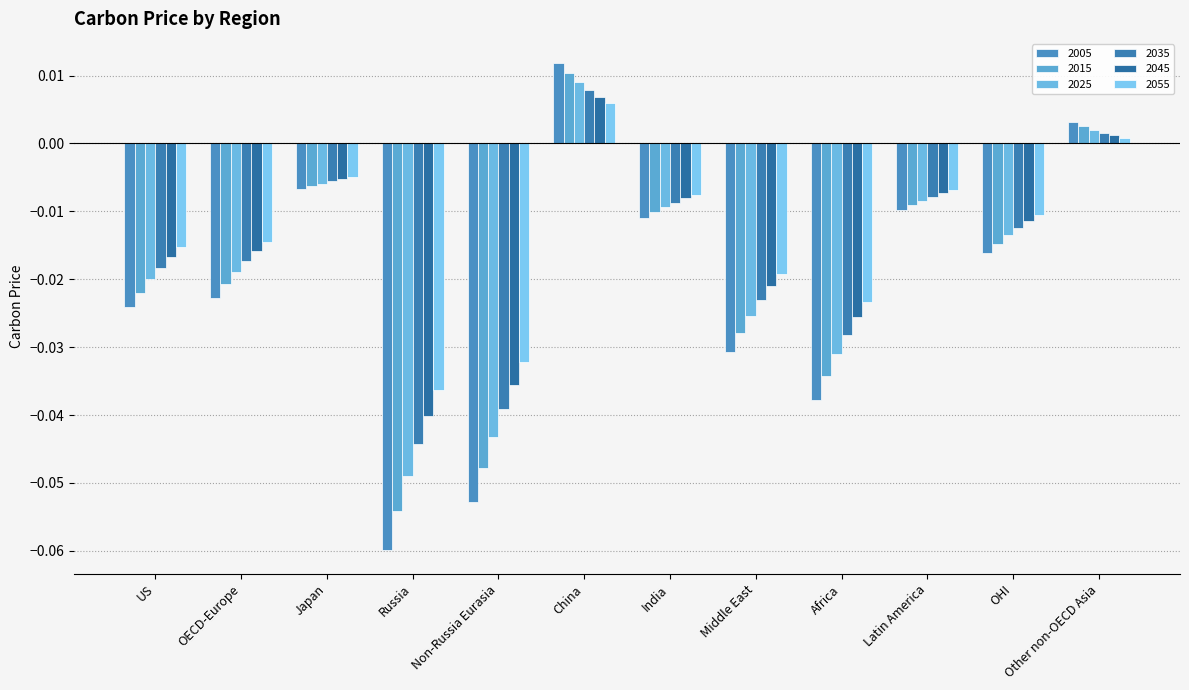

How many negative values does the 2055 series have?

10